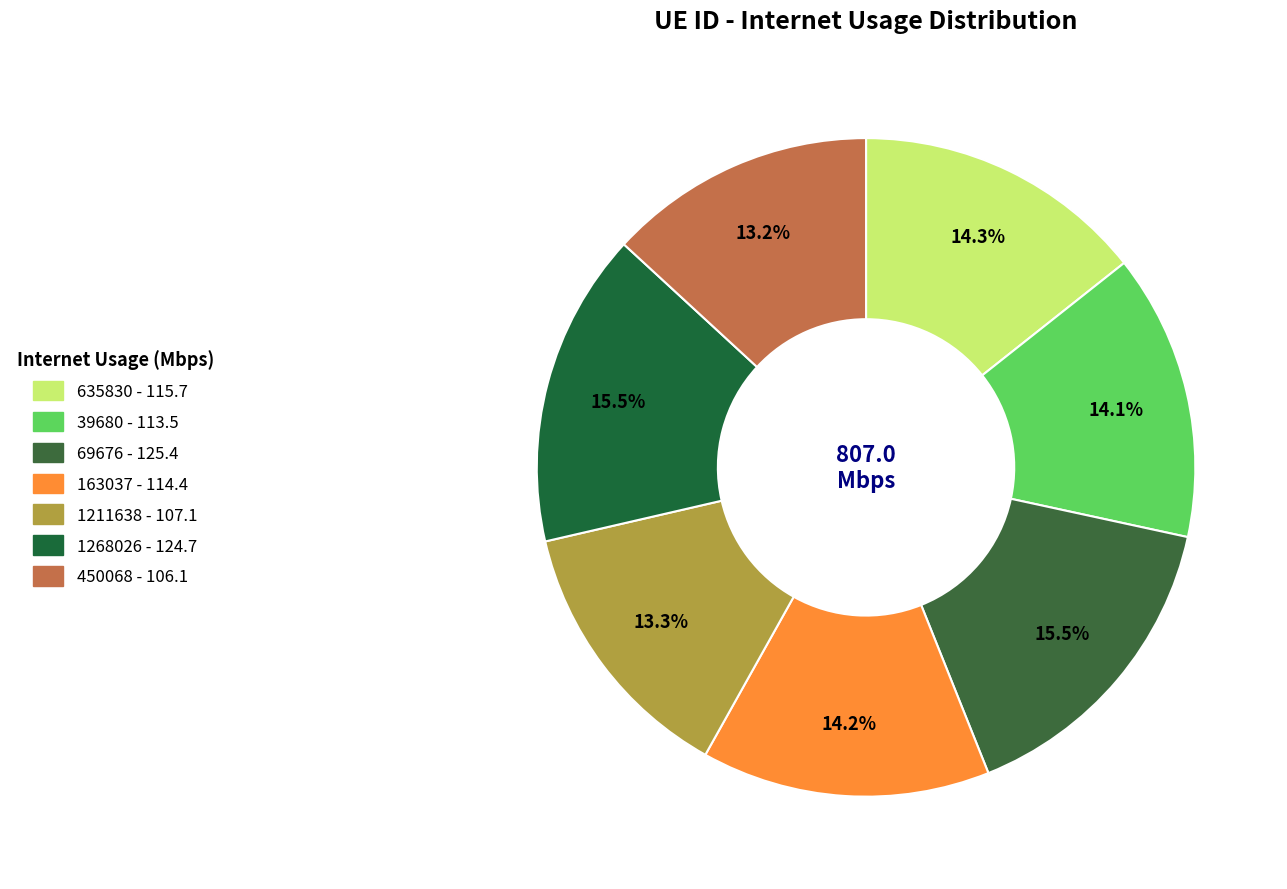

To the nearest percent, what is the average slice percentage?

14%